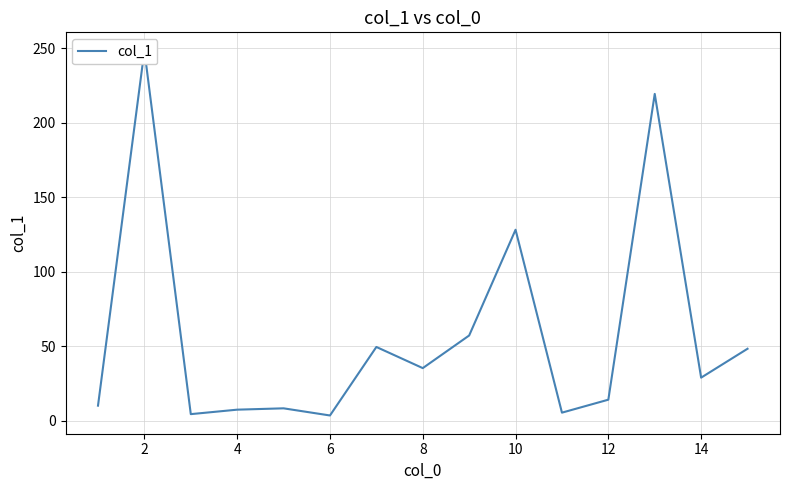

Between 14 and 6, which is larger?

14